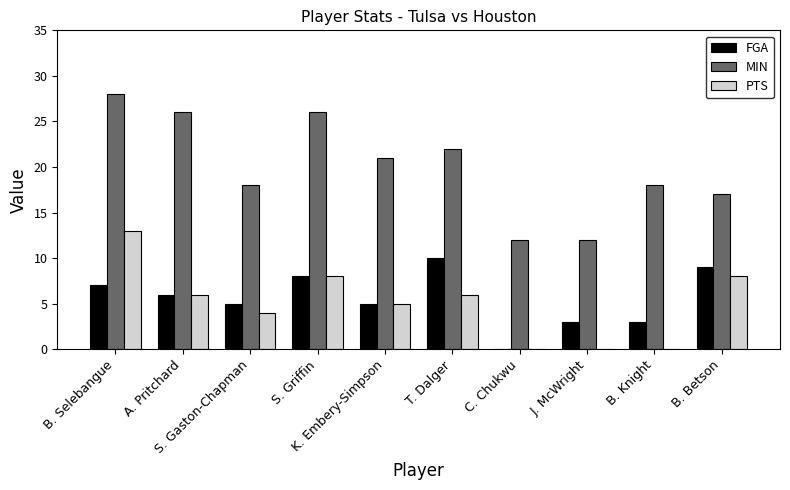

What is the greatest value displayed?

28